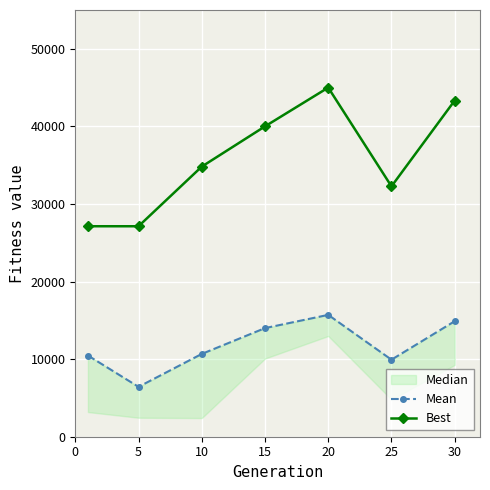

True or false: Best has more than 2 points higher than both neighbors.

False